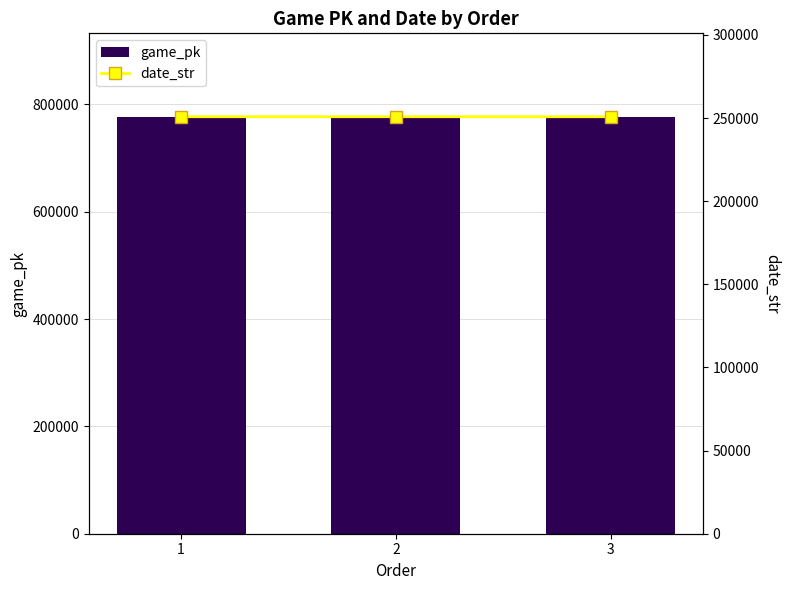

At which label does date_str first exceed 250818?

1